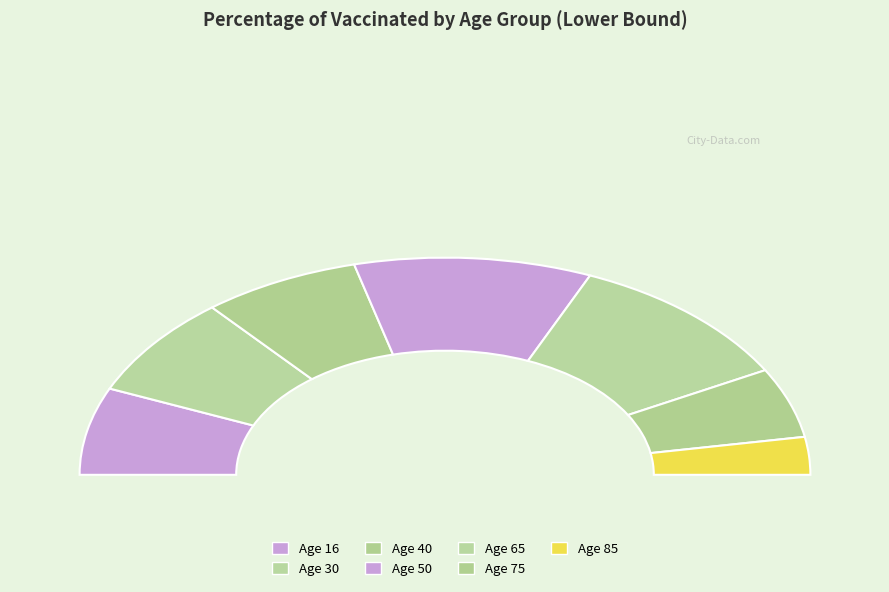

How many slices are in this pie chart?

7